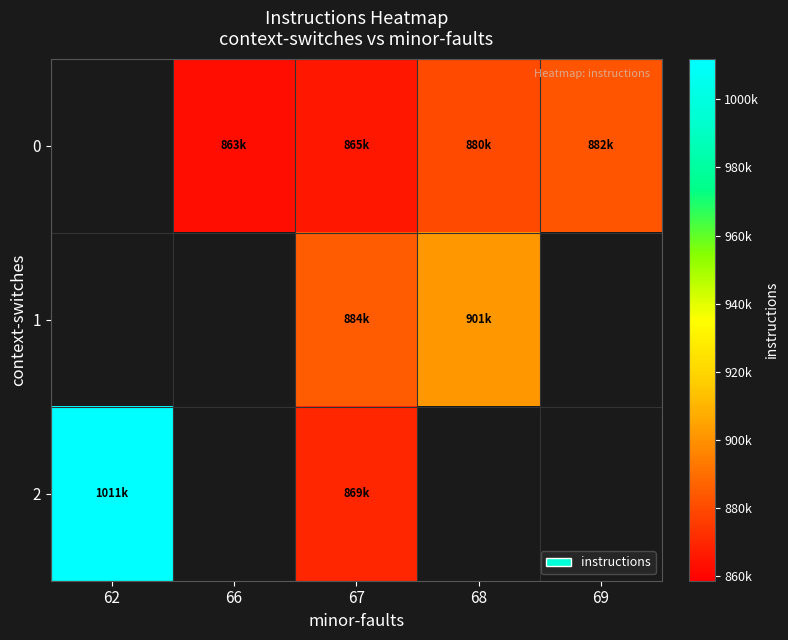

Between 69 and 66, which is larger?

69